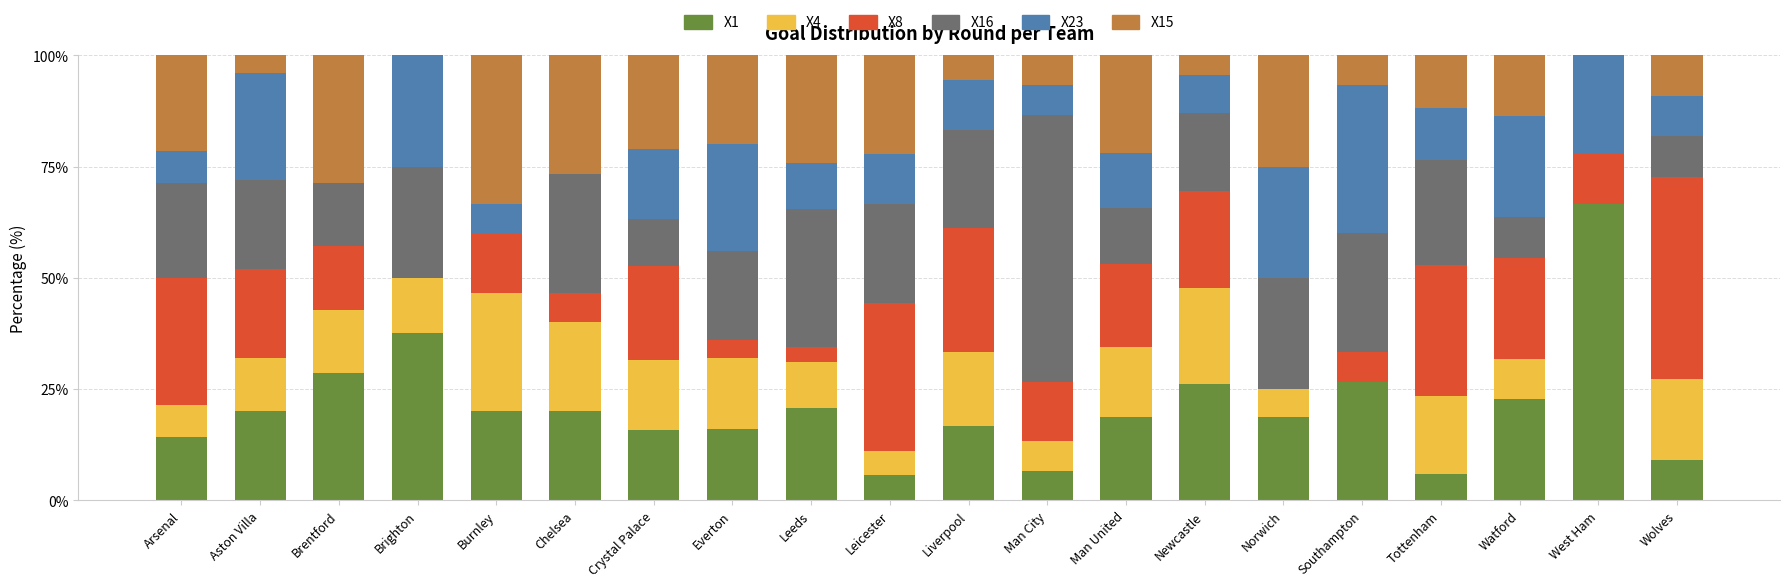

What is the total value across all series at Brentford?

100.0